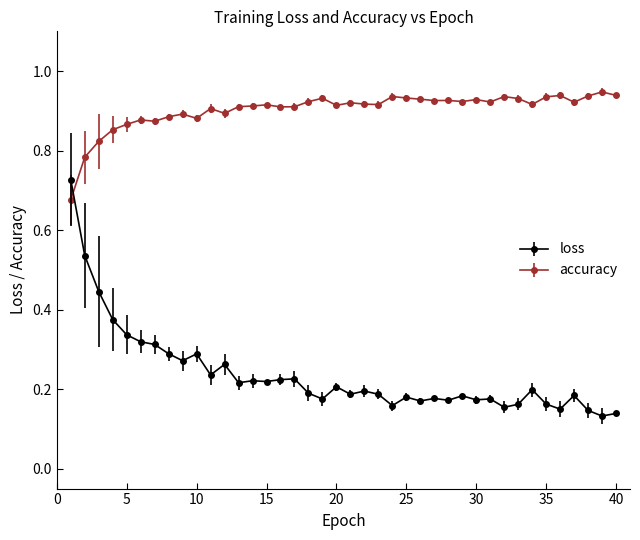

At how many categories does at least one series exceed 0?

40